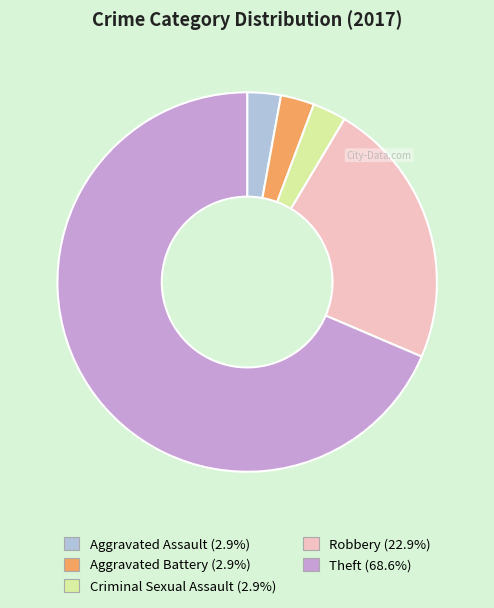

Combined, do Criminal Sexual Assault and Theft account for over 50%?

Yes